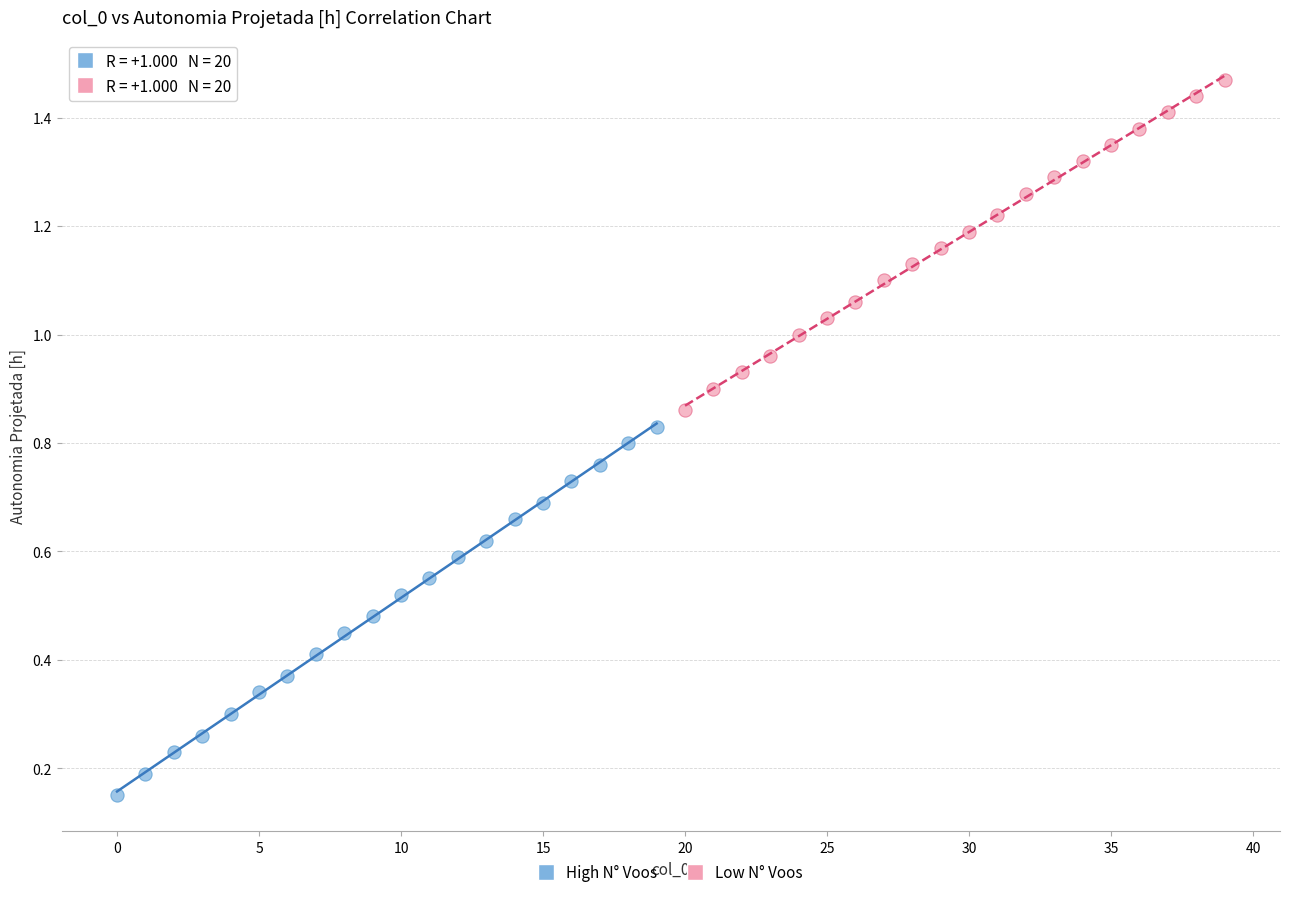

Which series has the largest Y range (max minus min)?

High N° Voos